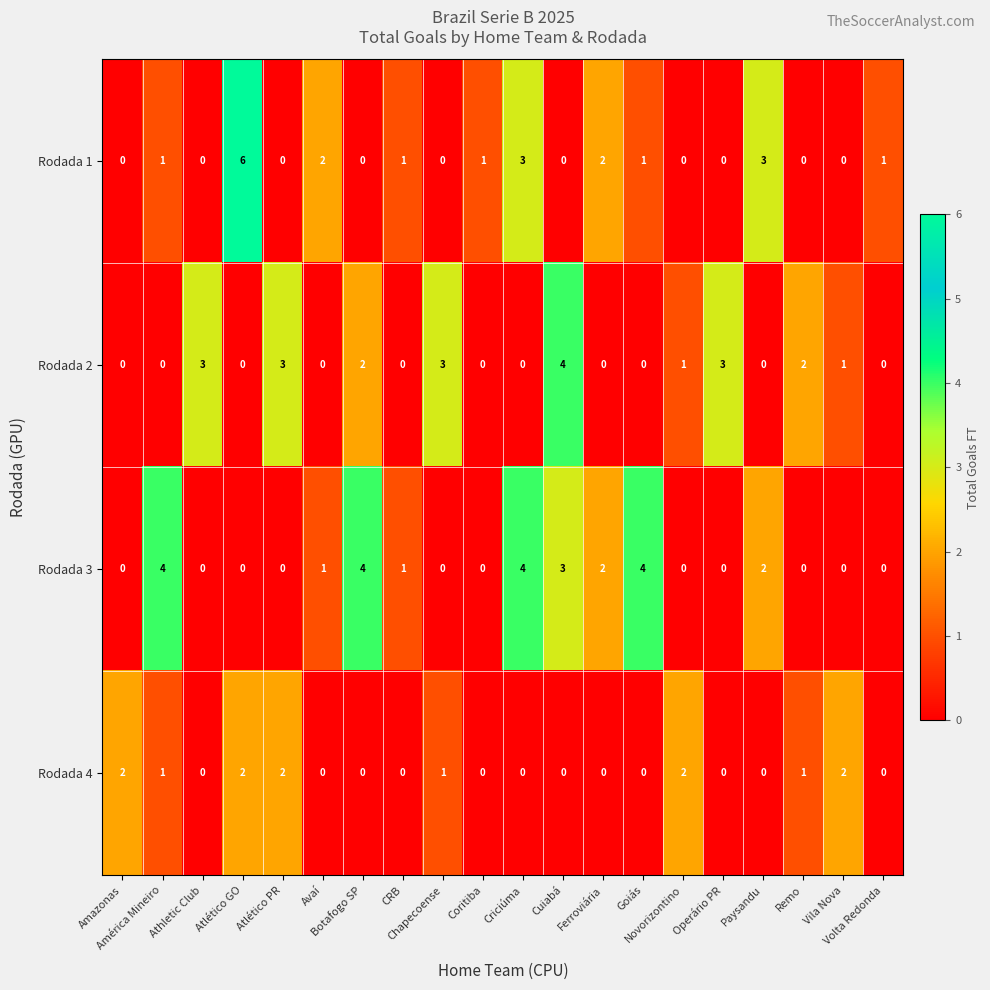

What is the maximum value shown in the chart?

6